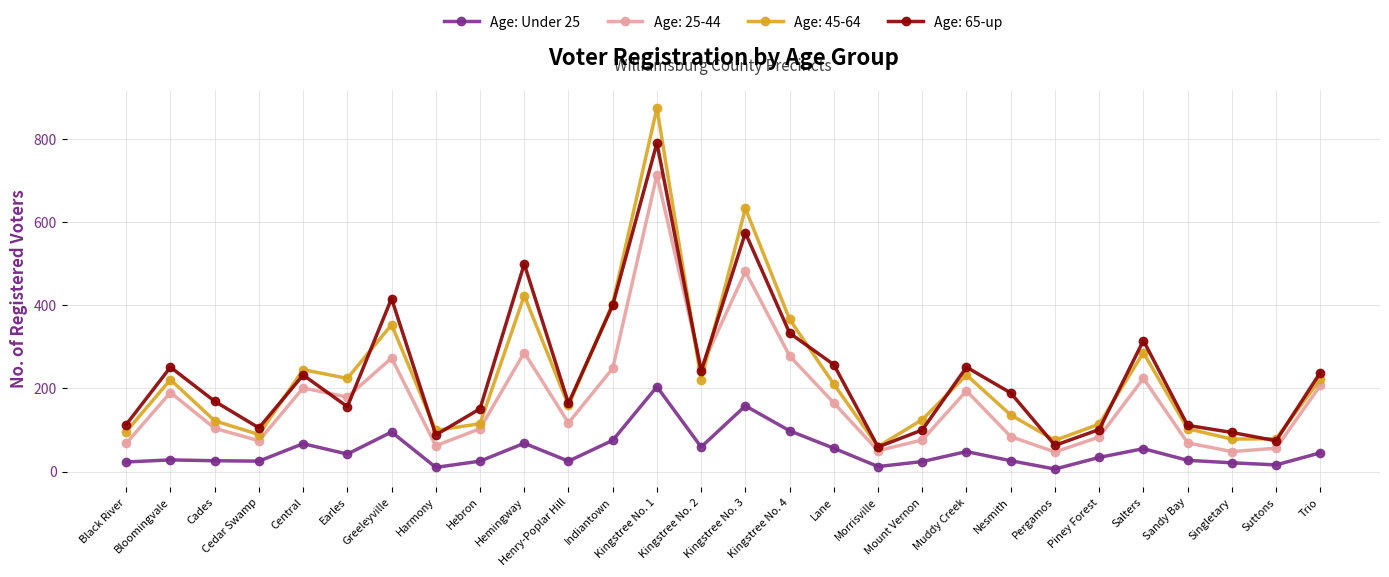

At which category does Age: 45-64 reach its first local valley?

Cedar Swamp